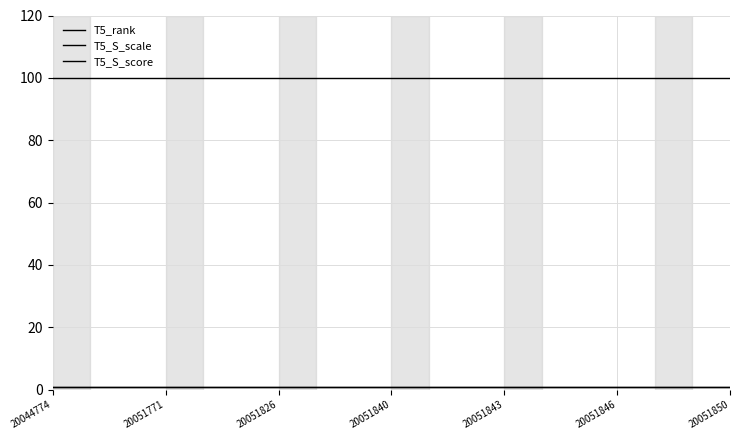

True or false: T5_rank and T5_S_scale cross at least once.

False